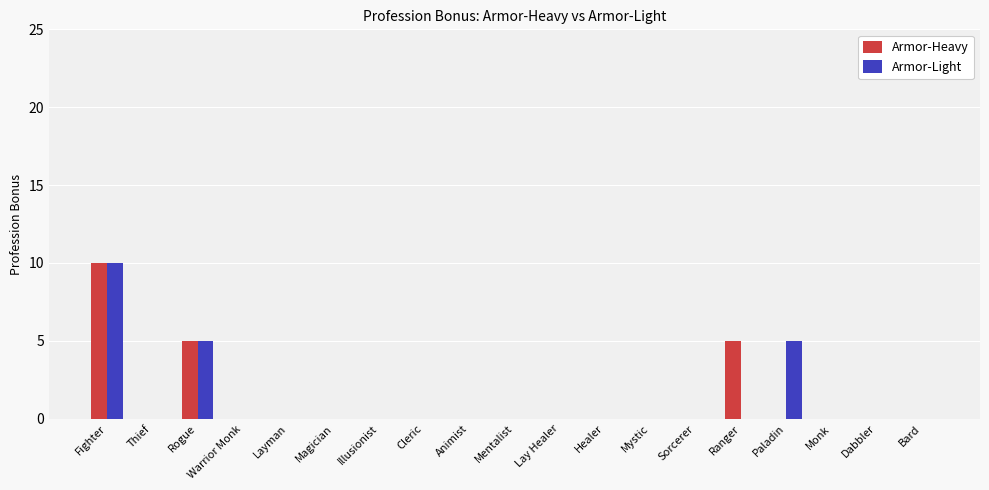

What is the total value across all series at Rogue?

10